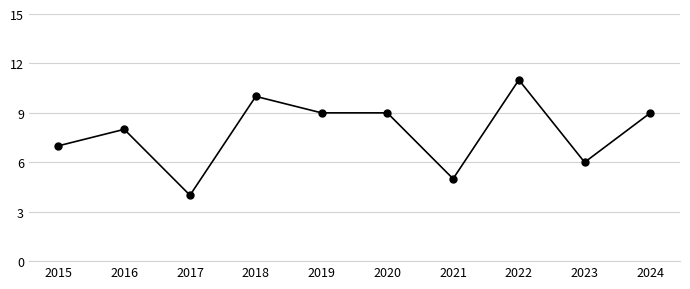

Reading left to right, what are all the values shown in this chart?

2015=7	2016=8	2017=4	2018=10	2019=9	2020=9	2021=5	2022=11	2023=6	2024=9